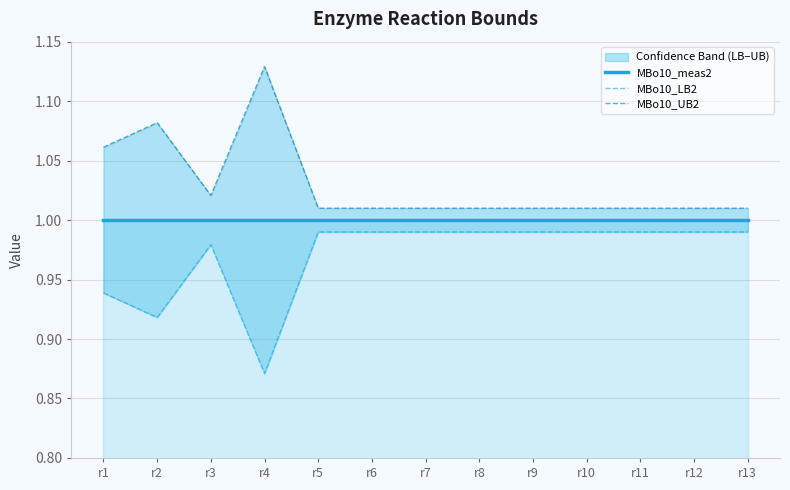

Reading left to right, list all the values displayed in this chart.

MBo10_meas2: r1=1.0	r2=1.0	r3=1.0	r4=1.0	r5=1.0	r6=1.0	r7=1.0	r8=1.0	r9=1.0	r10=1.0	r11=1.0	r12=1.0	r13=1.0
MBo10_LB2: r1=0.9	r2=0.9	r3=1.0	r4=0.9	r5=1.0	r6=1.0	r7=1.0	r8=1.0	r9=1.0	r10=1.0	r11=1.0	r12=1.0	r13=1.0
MBo10_UB2: r1=1.1	r2=1.1	r3=1.0	r4=1.1	r5=1.0	r6=1.0	r7=1.0	r8=1.0	r9=1.0	r10=1.0	r11=1.0	r12=1.0	r13=1.0